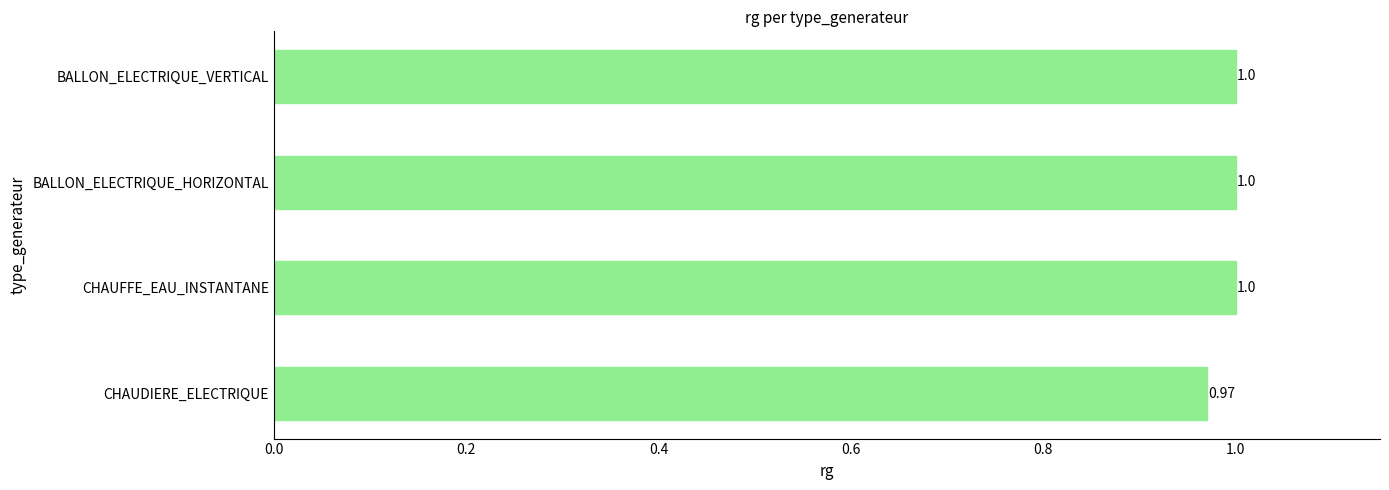

What is the ratio of the value at BALLON_ELECTRIQUE_VERTICAL to the value at CHAUFFE_EAU_INSTANTANE?

1.0